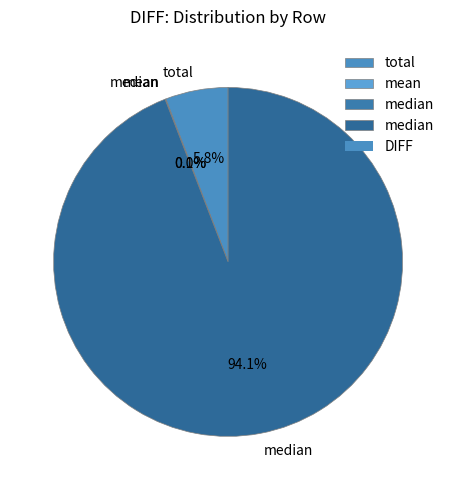

Rank the categories by value from highest to lowest.

median, total, mean, median